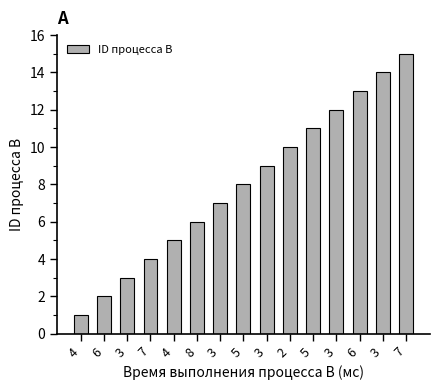

How many bars are there in total?

15